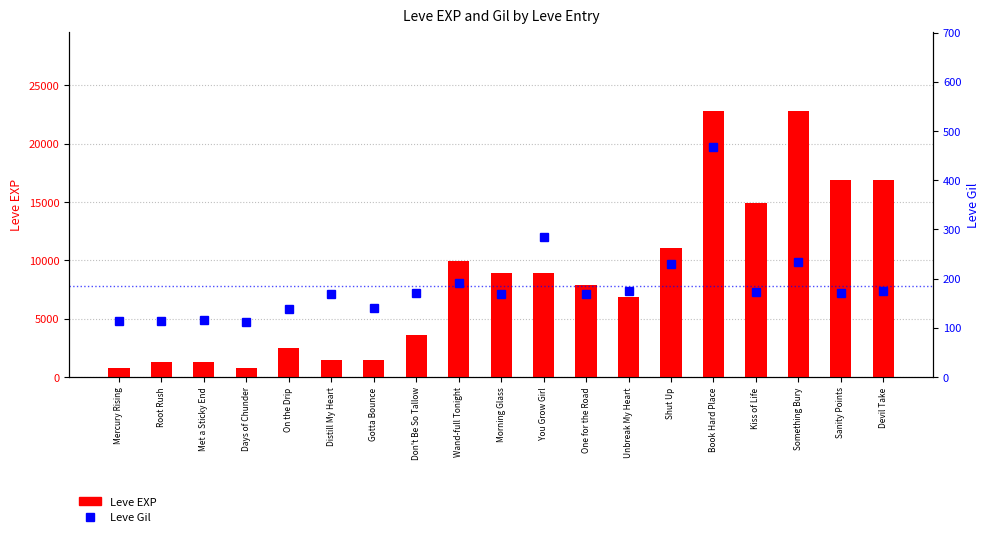

What position from the left is Root Rush?

2